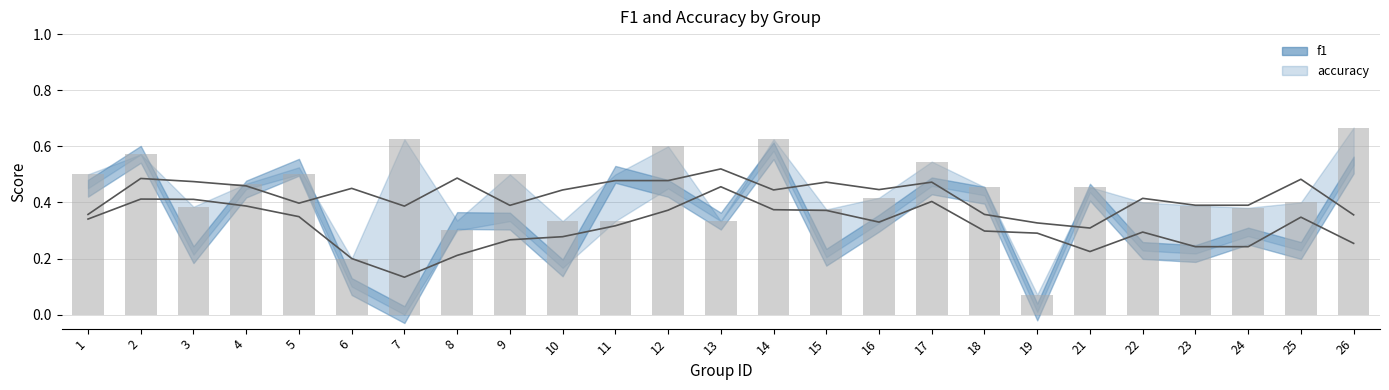

What is the value of the 16th bar from the left?

0.4